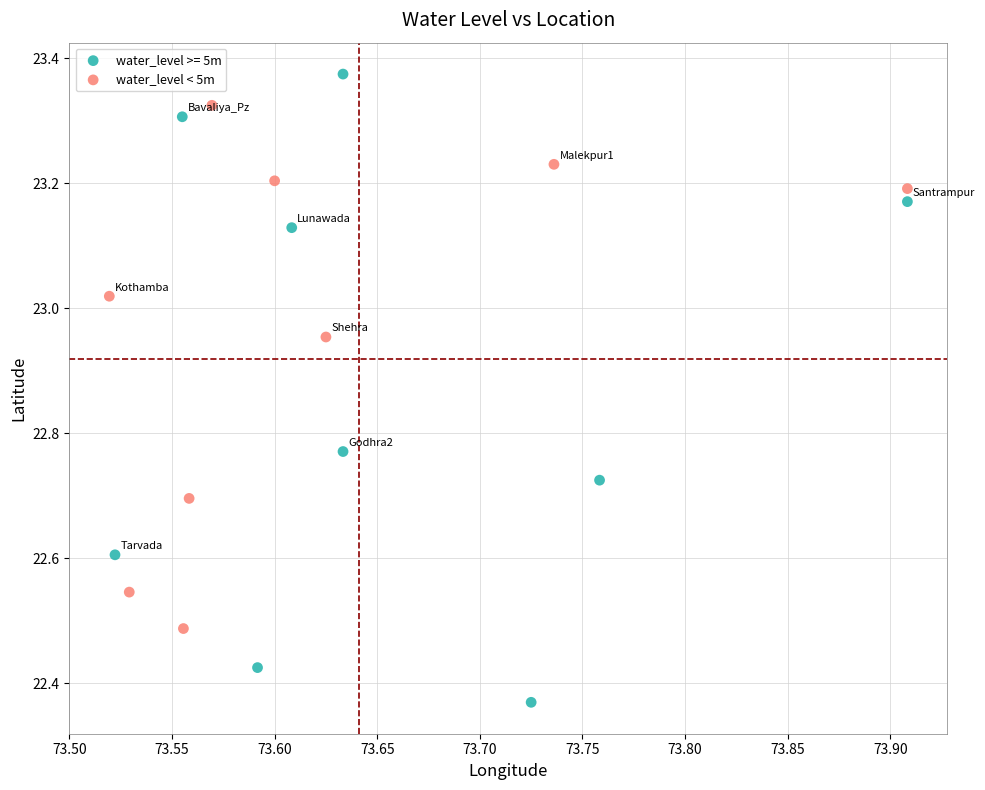

Which series reaches the maximum Y coordinate?

water_level >= 5m